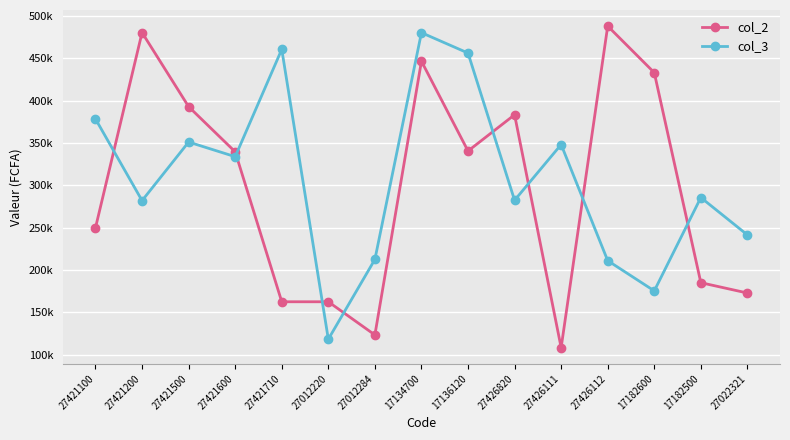

What are all the series names shown in the legend?

col_2, col_3